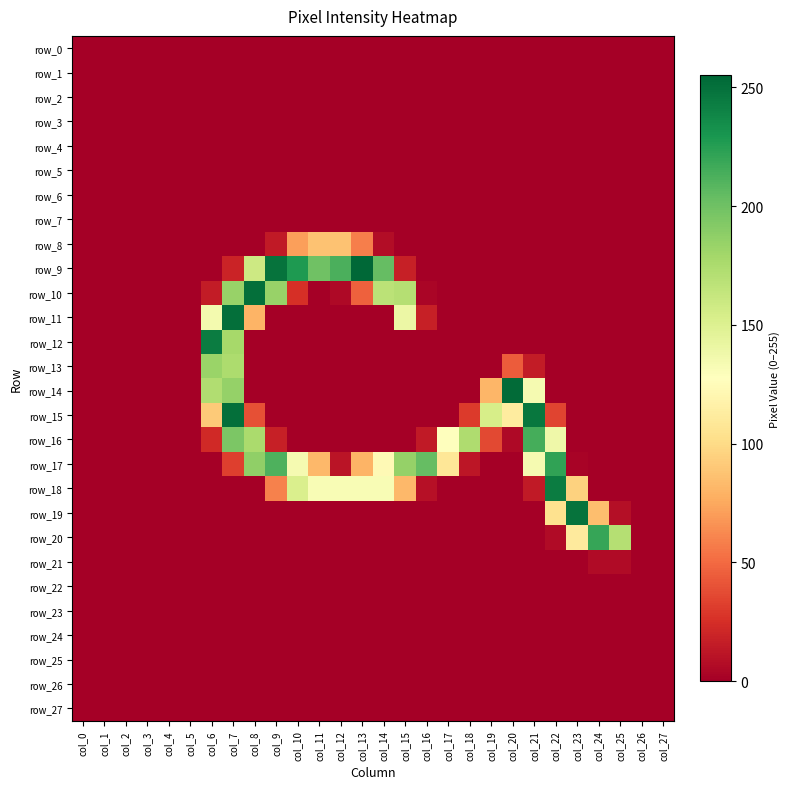

What is the greatest value displayed?

255